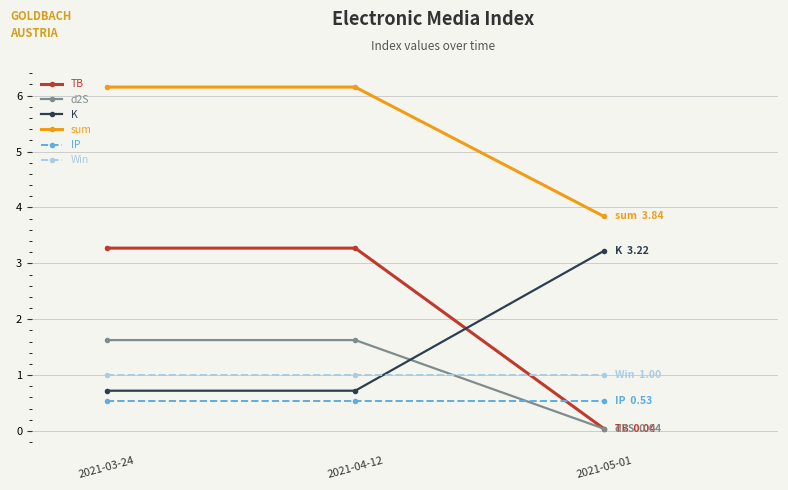

Is it true that Win equals 0.6 at 2021-03-24?

False